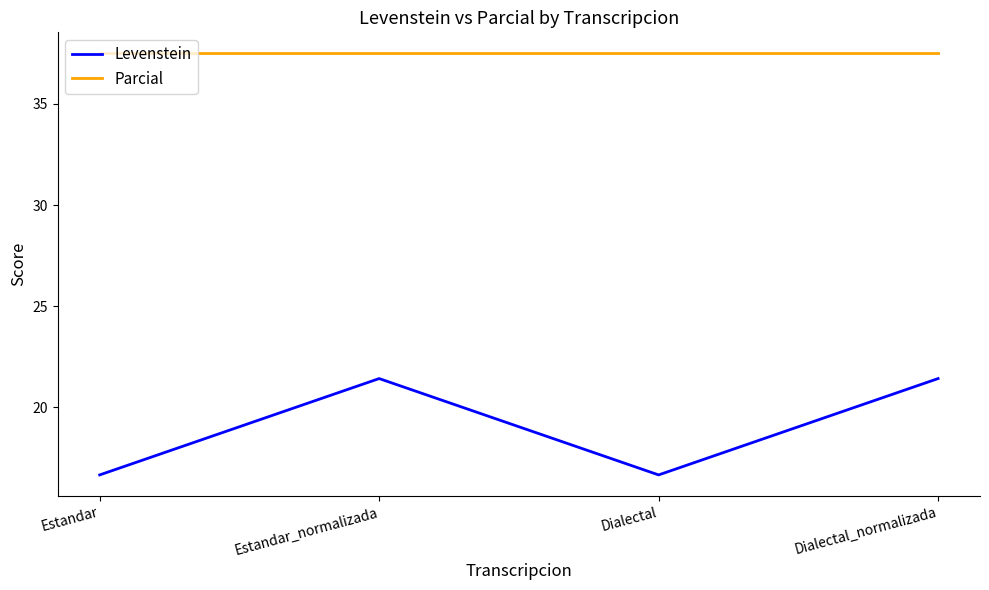

The Parcial series shows 12.8 at Estandar. True or false?

False